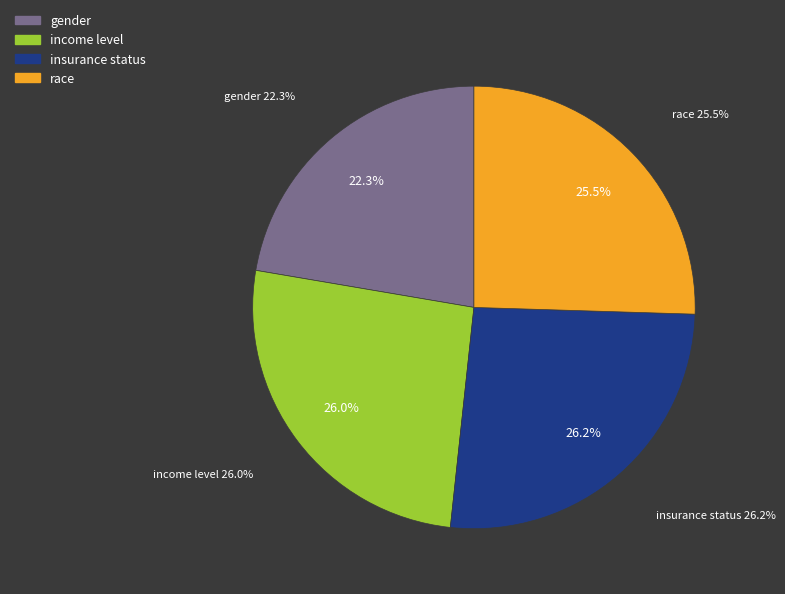

To the nearest percent, what is the difference between the largest and smallest slice percentages?

4%